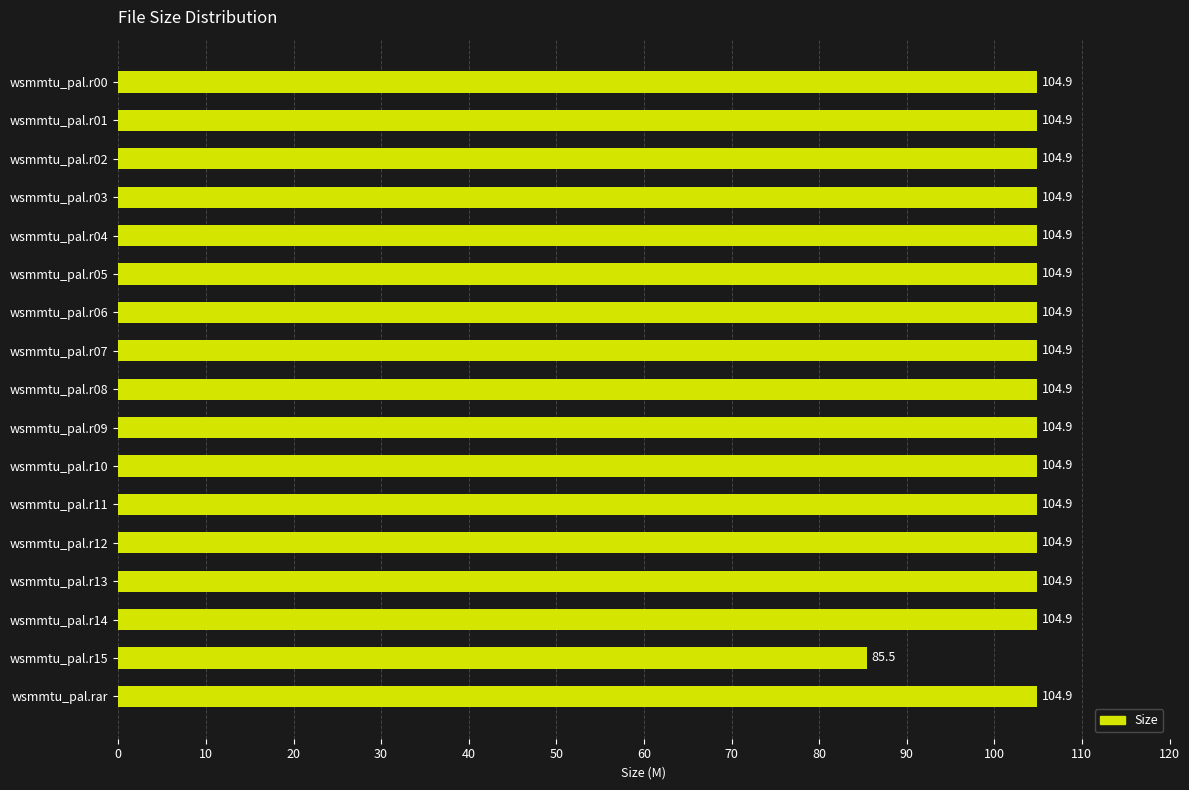

What position from the bottom is wsmmtu_pal.r15?

2